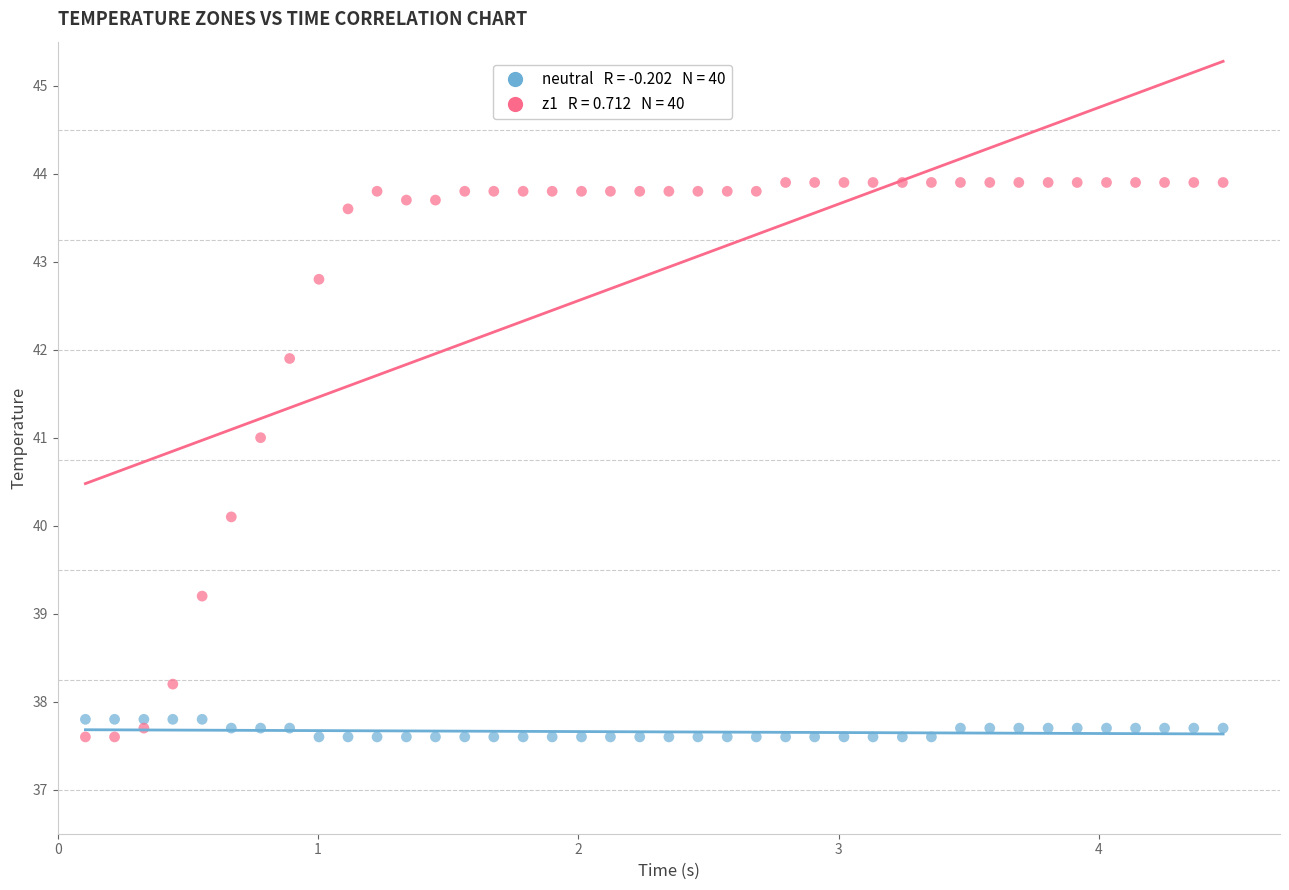

Across all data points, what is the range of Y values (max minus min)?

6.3